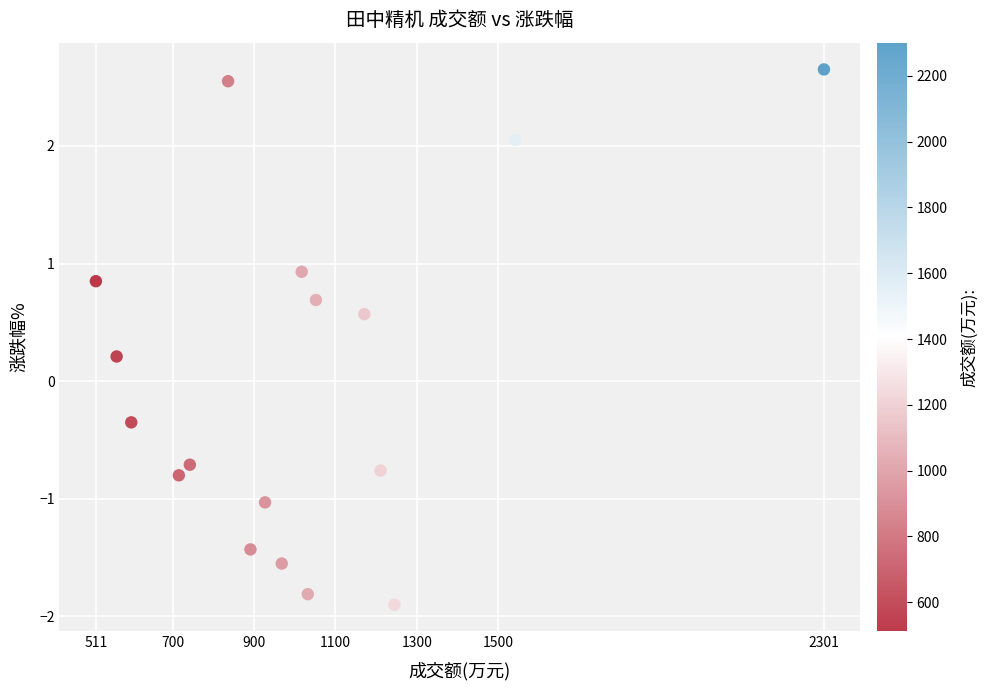

What is the range of X values (max minus min)?

1790.0